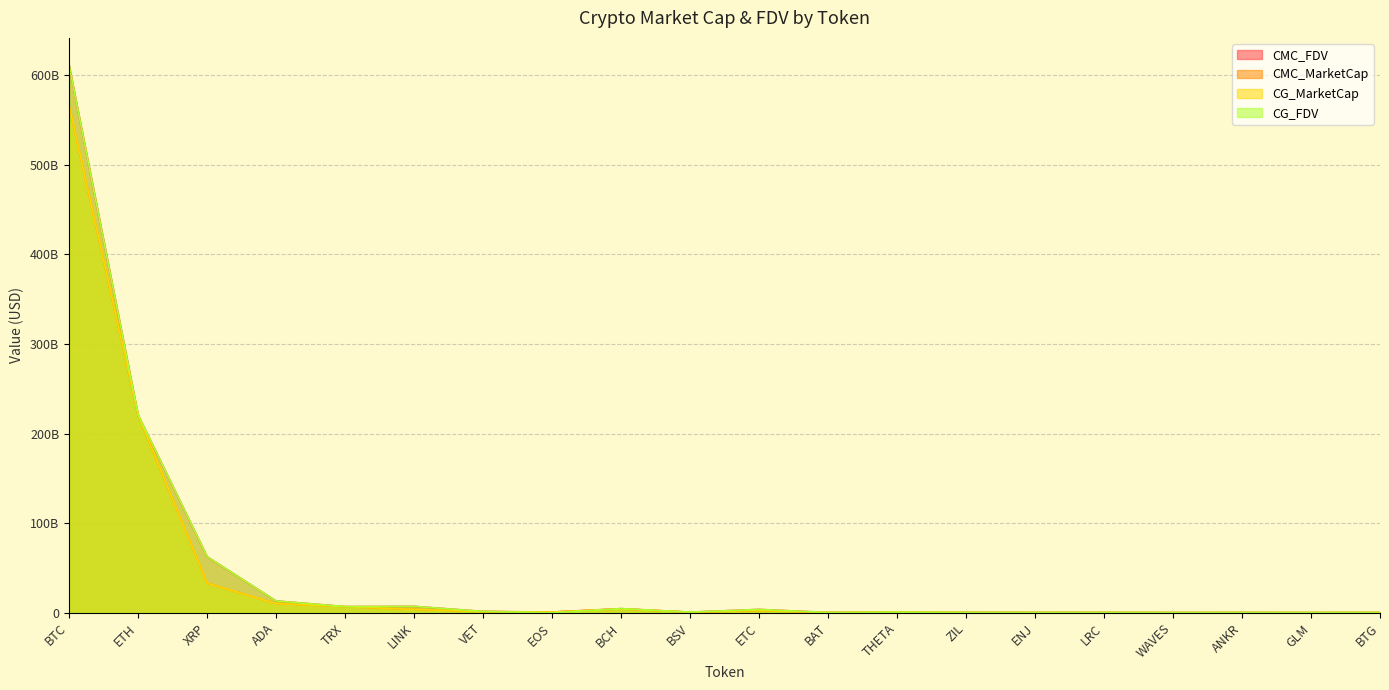

What is the approximate value of CMC_MarketCap at GLM?

206177713.5